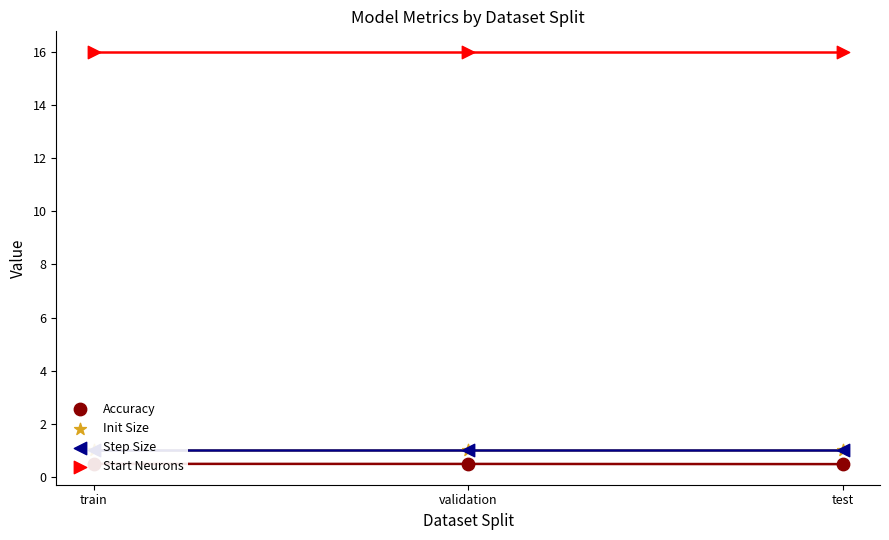

What is the total value across all series at test?

18.5